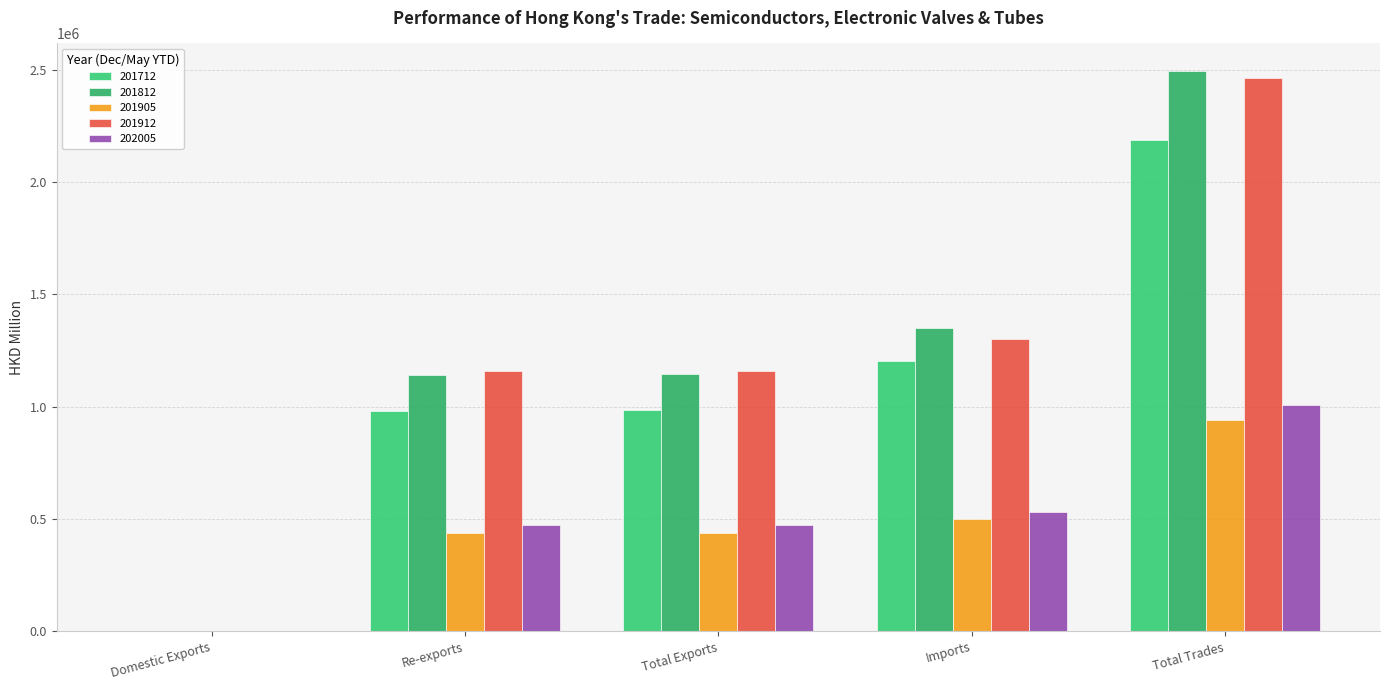

What is the label of the 1st bar from the right?

Total Trades